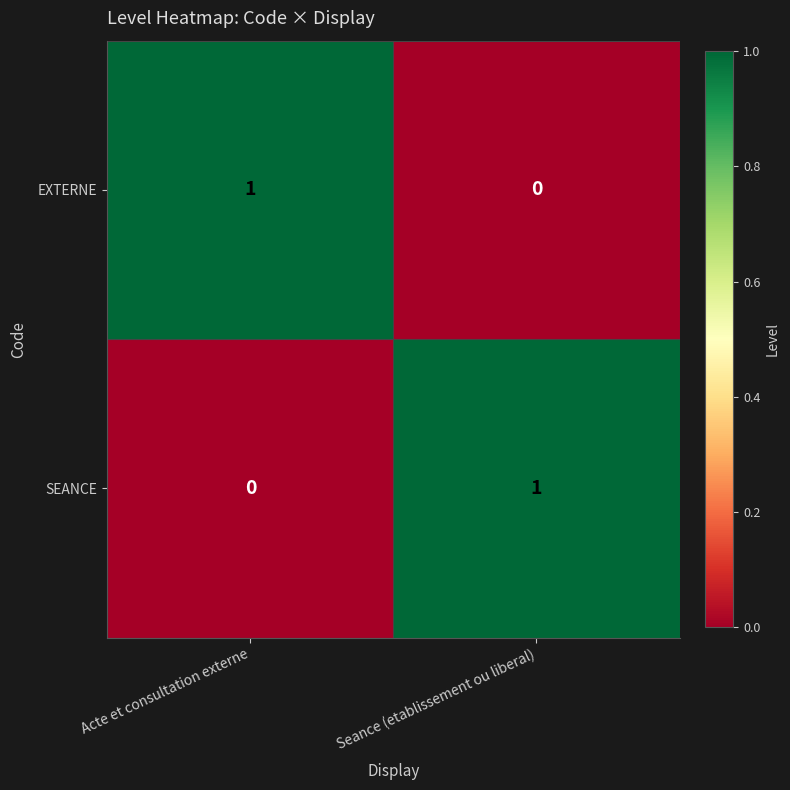

Is it true that SEANCE equals 1 at Seance (etablissement ou liberal)?

True